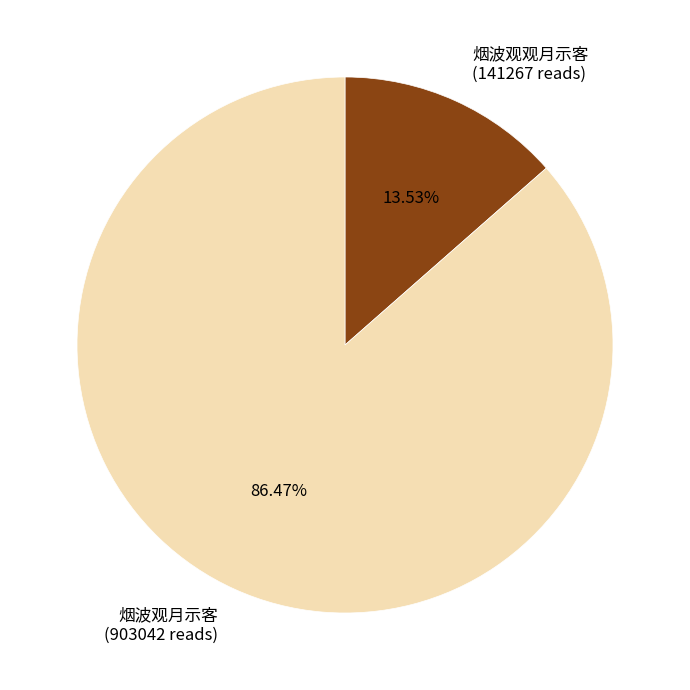

Rank the categories by value from lowest to highest.

烟波观观月示客, 烟波观月示客